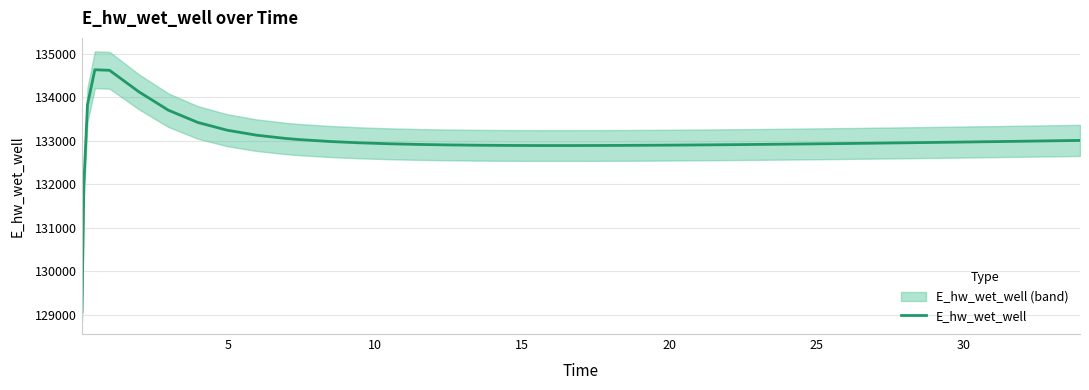

What is the highest value of the E_hw_wet_well series?

134627.9